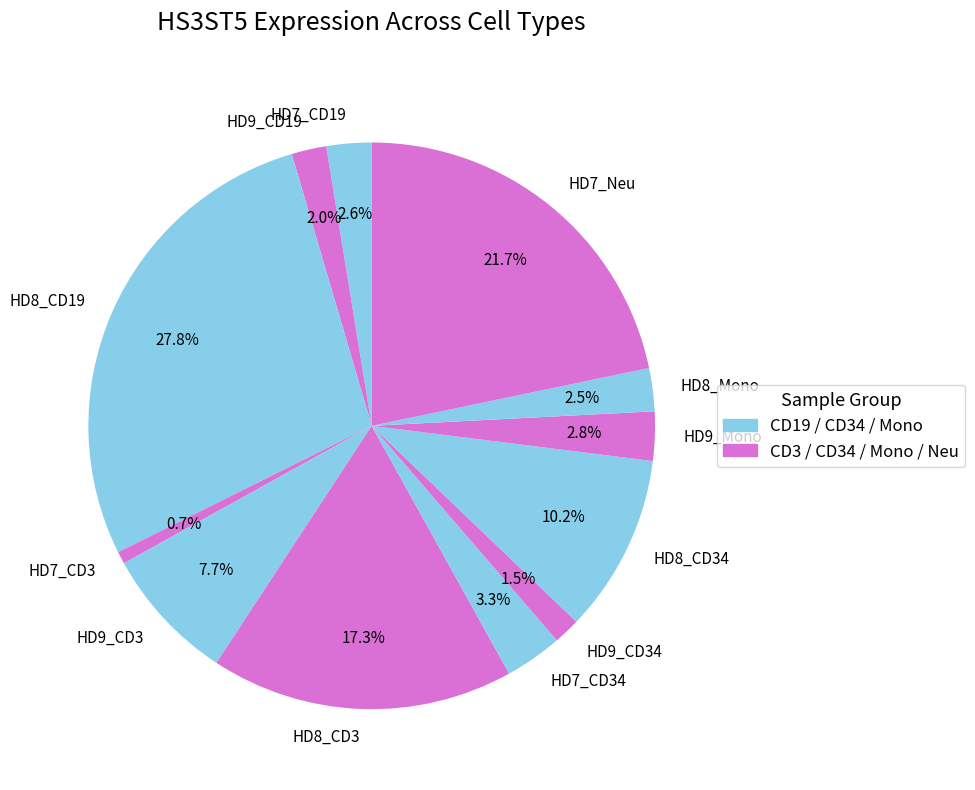

How many slices are in this pie chart?

12